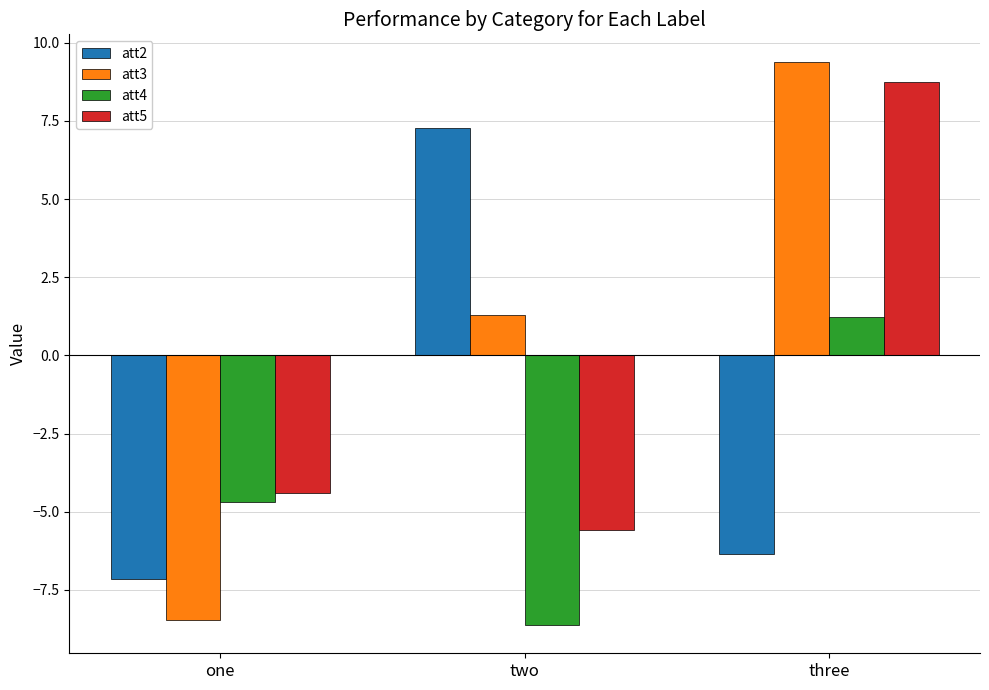

What is the total value across all series at two?

-5.7